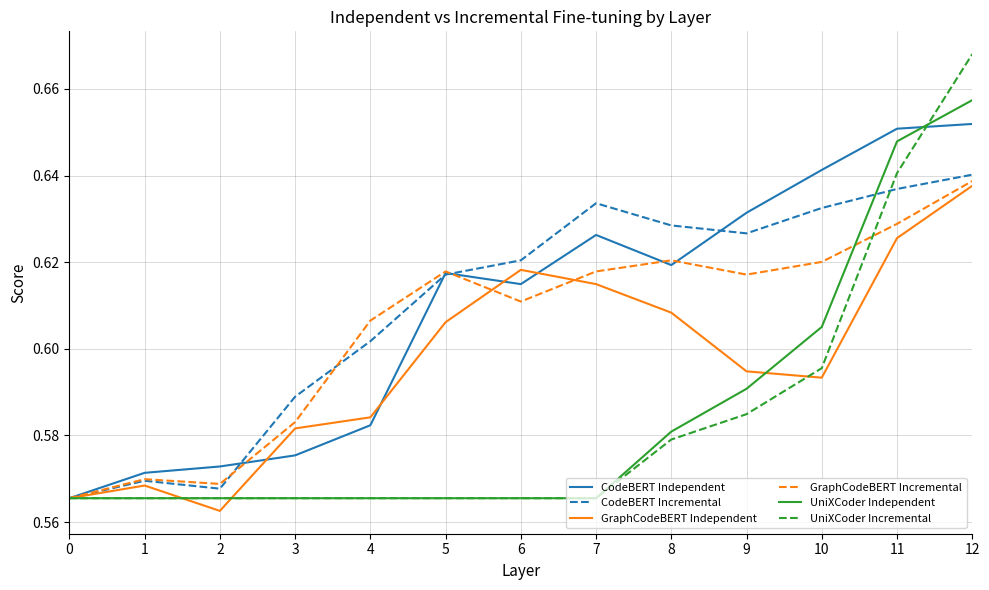

How many lines are shown in the chart?

6